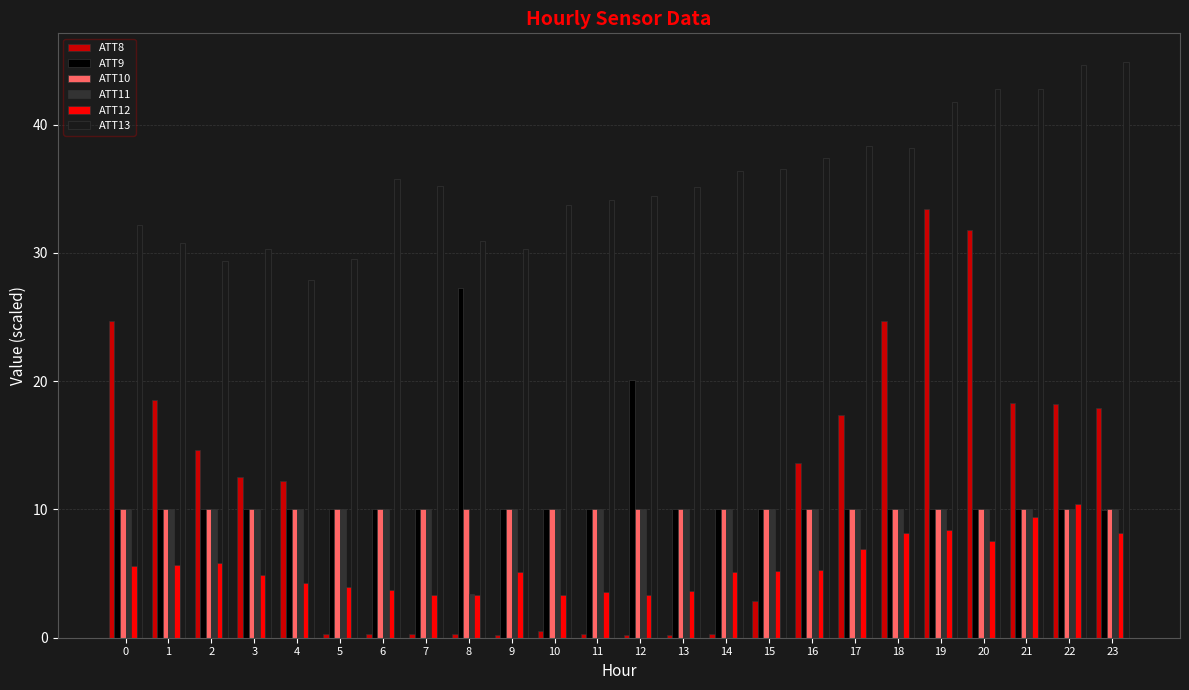

What is the value of the ATT10 bar at the 13th from the left?

10.0